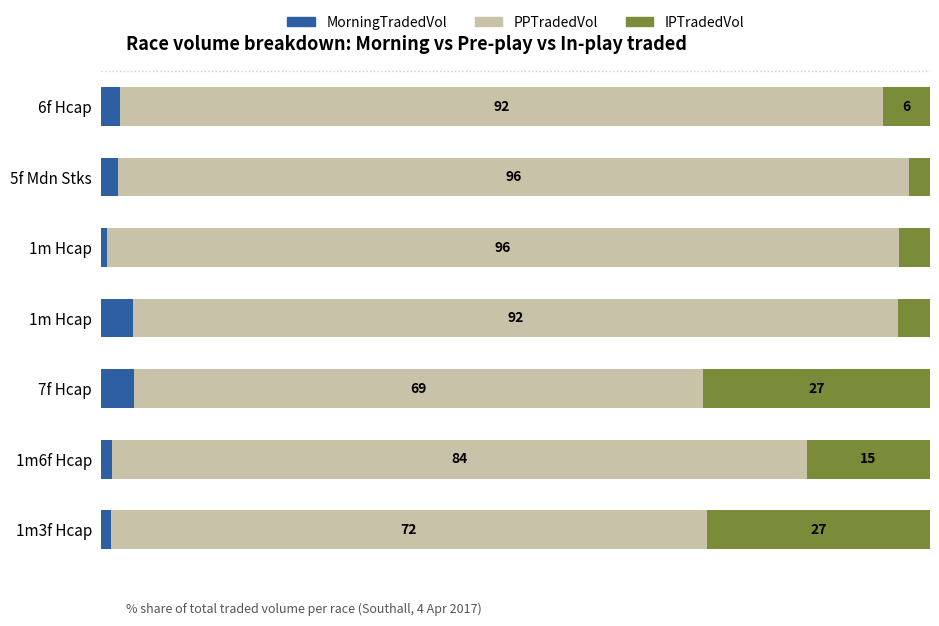

What are all the series names shown in the legend?

MorningTradedVol, PPTradedVol, IPTradedVol